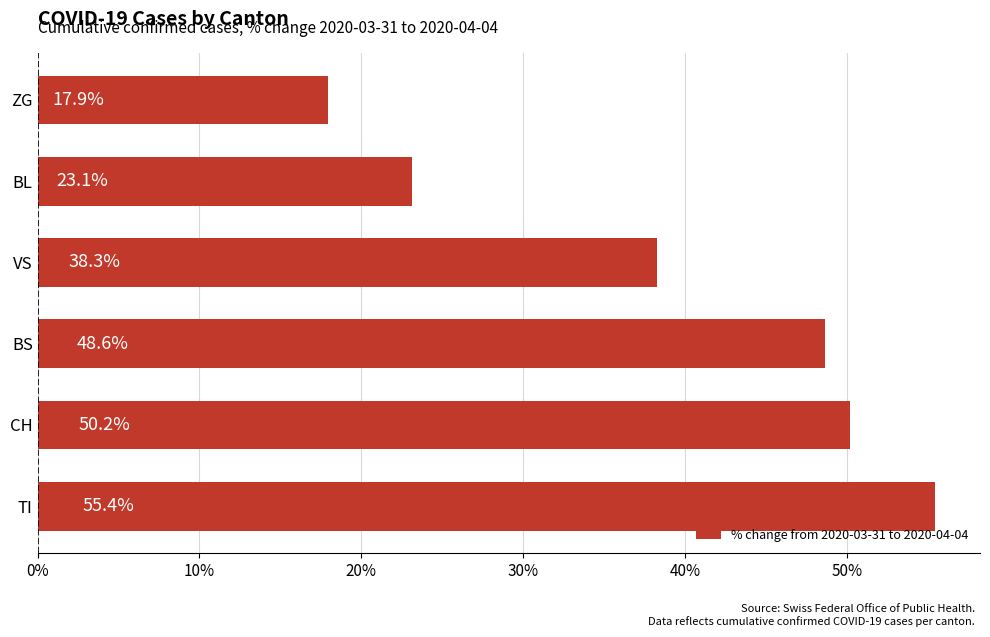

Between TI and ZG, which is larger?

TI